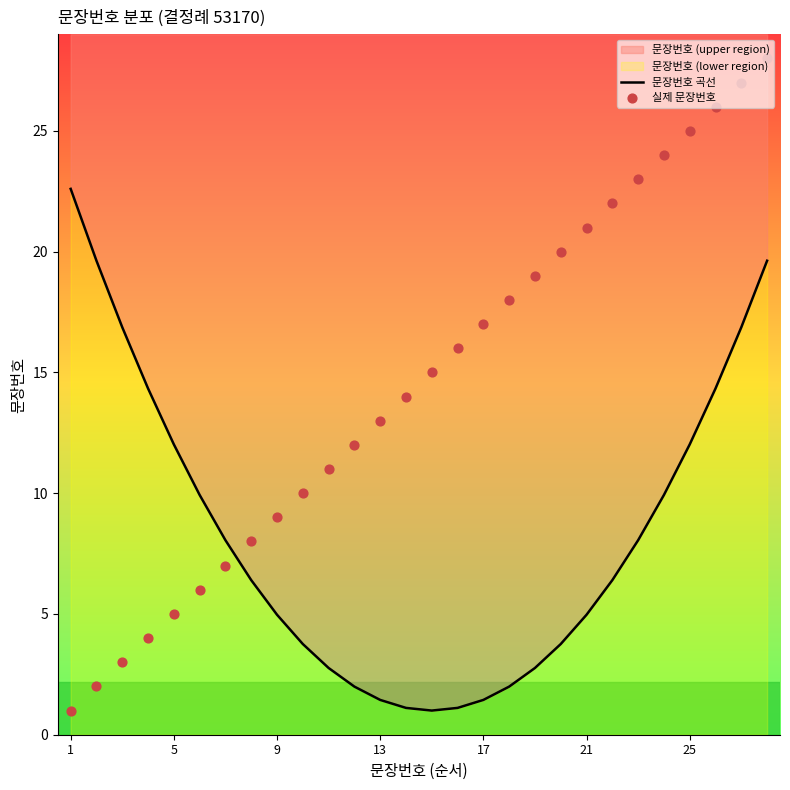

Which series has the widest spread of Y values?

실제 문장번호